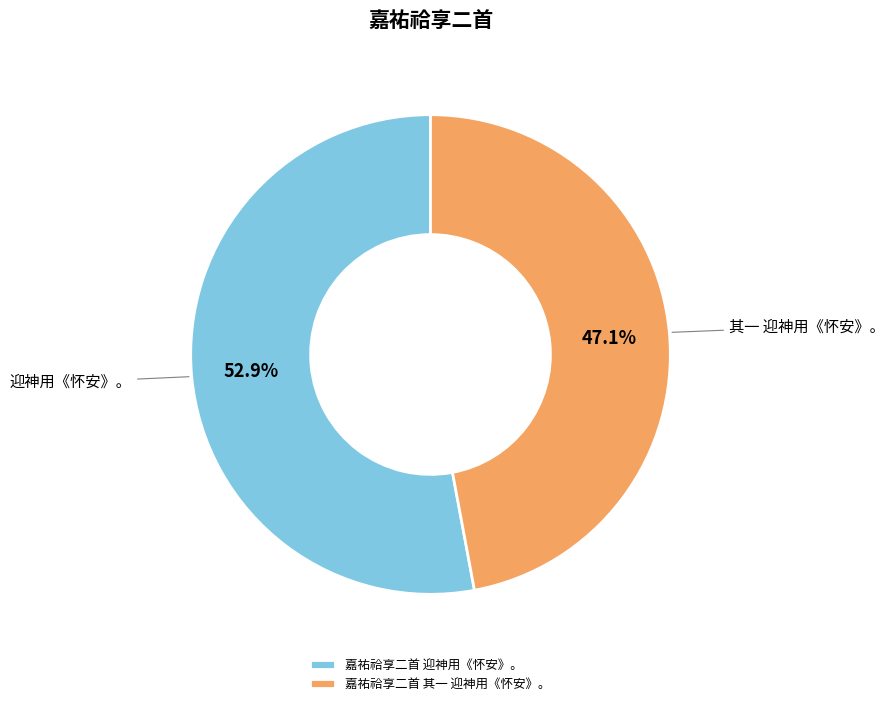

To the nearest percent, what is the average slice percentage?

50%